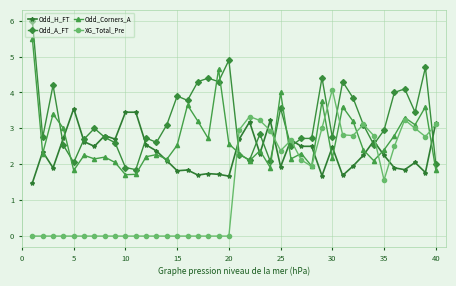

What is the value of the Odd_A_FT point at the 13th from the left?

2.6